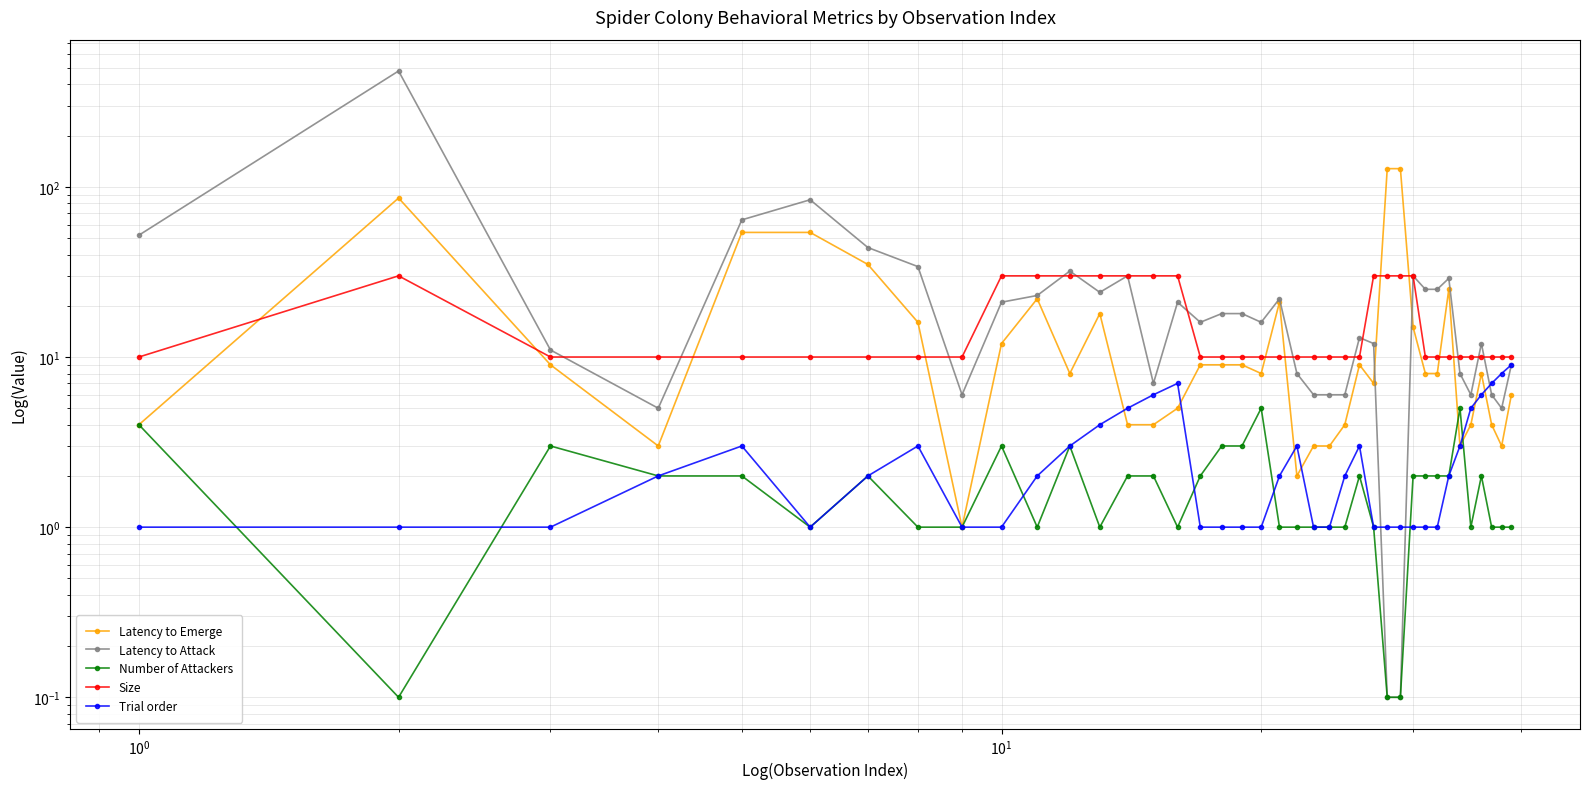

At how many categories does at least one series exceed 259?

1